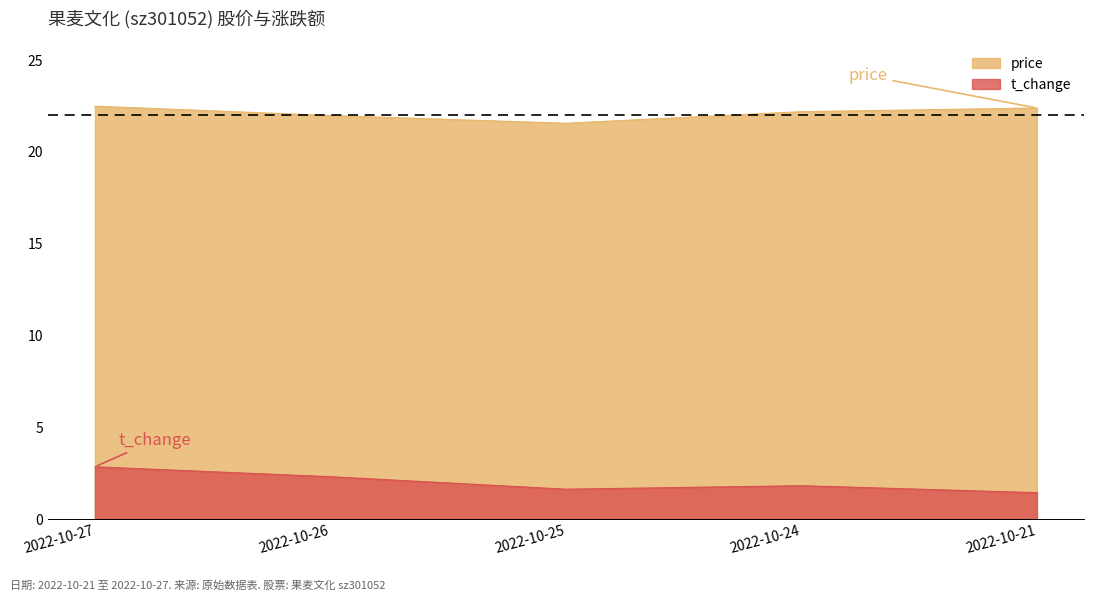

Which category has the highest value in the t_change series?

2022-10-27